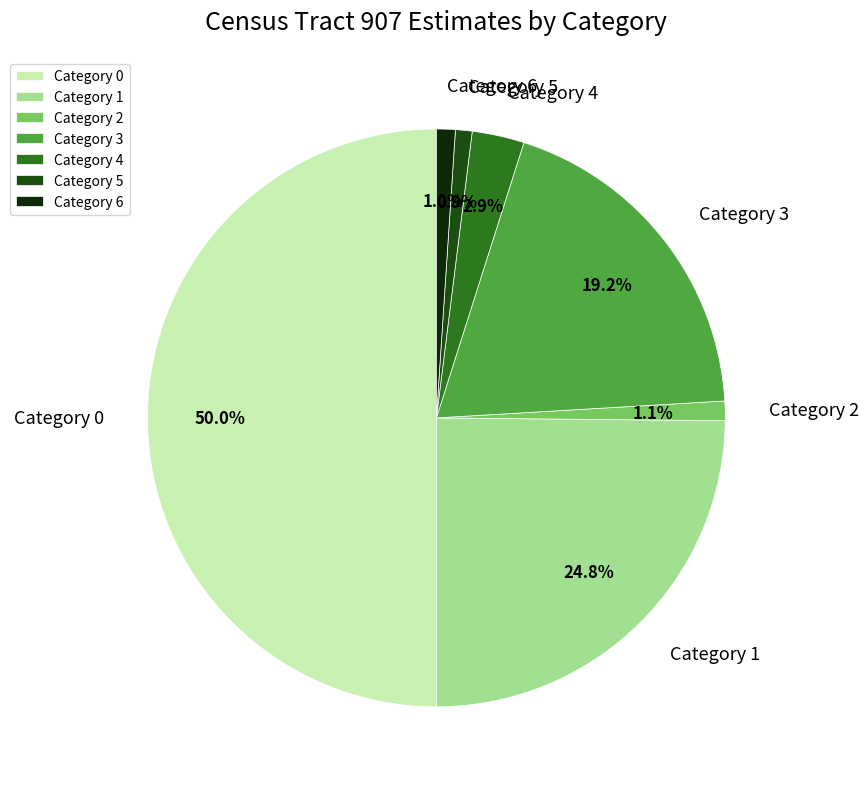

Does Category 4 account for over 50% of the chart?

No